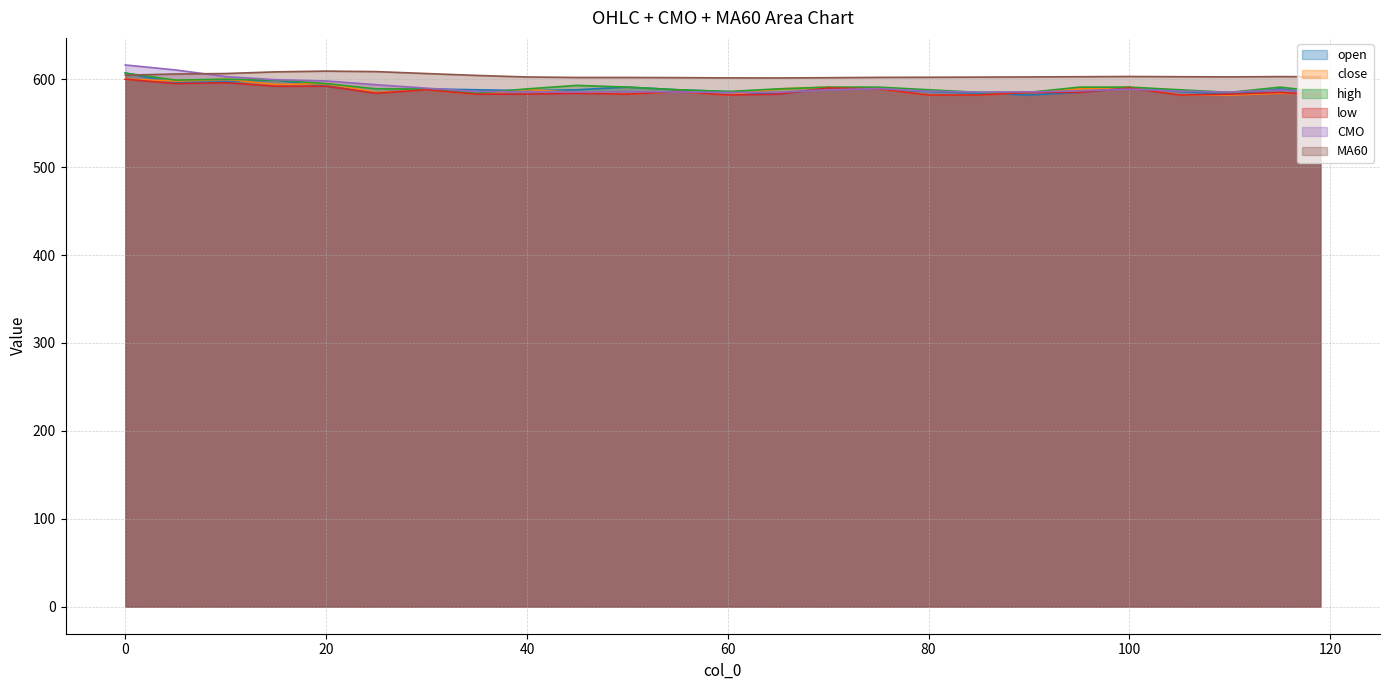

Rank the series by their maximum value, from highest to lowest.

CMO, MA60, open, high, close, low